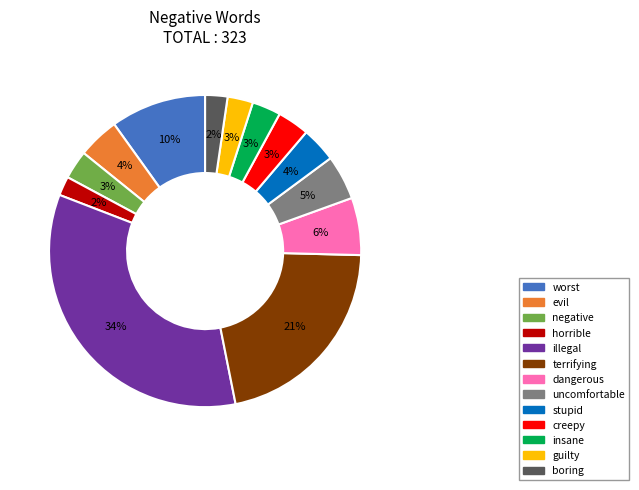

Which slice is the largest?

illegal